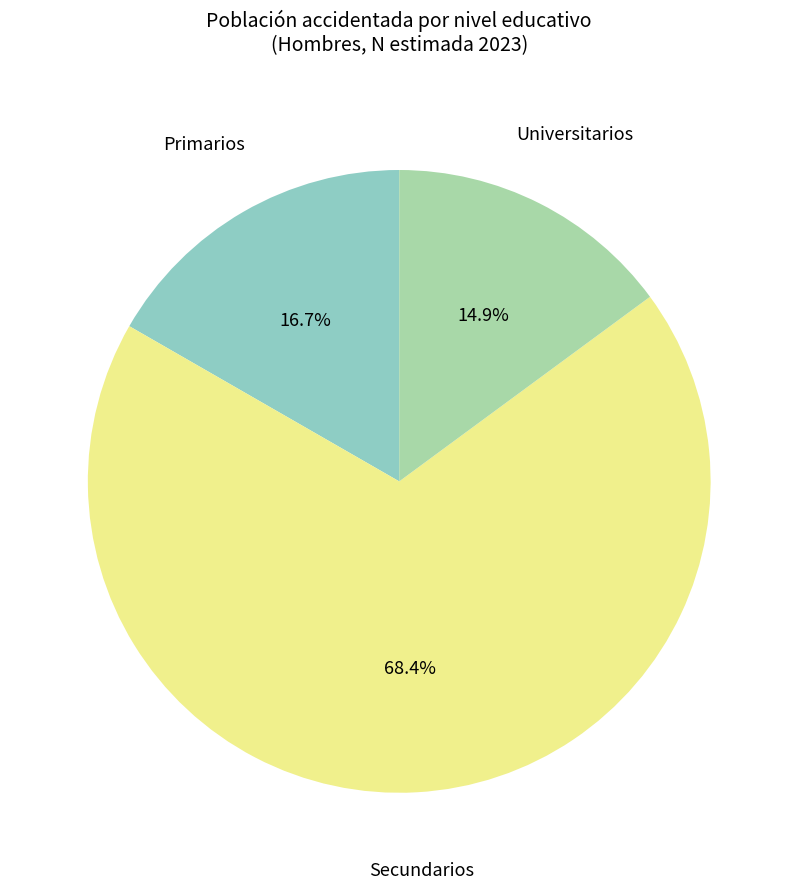

What is the smallest slice in the pie chart?

Universitarios